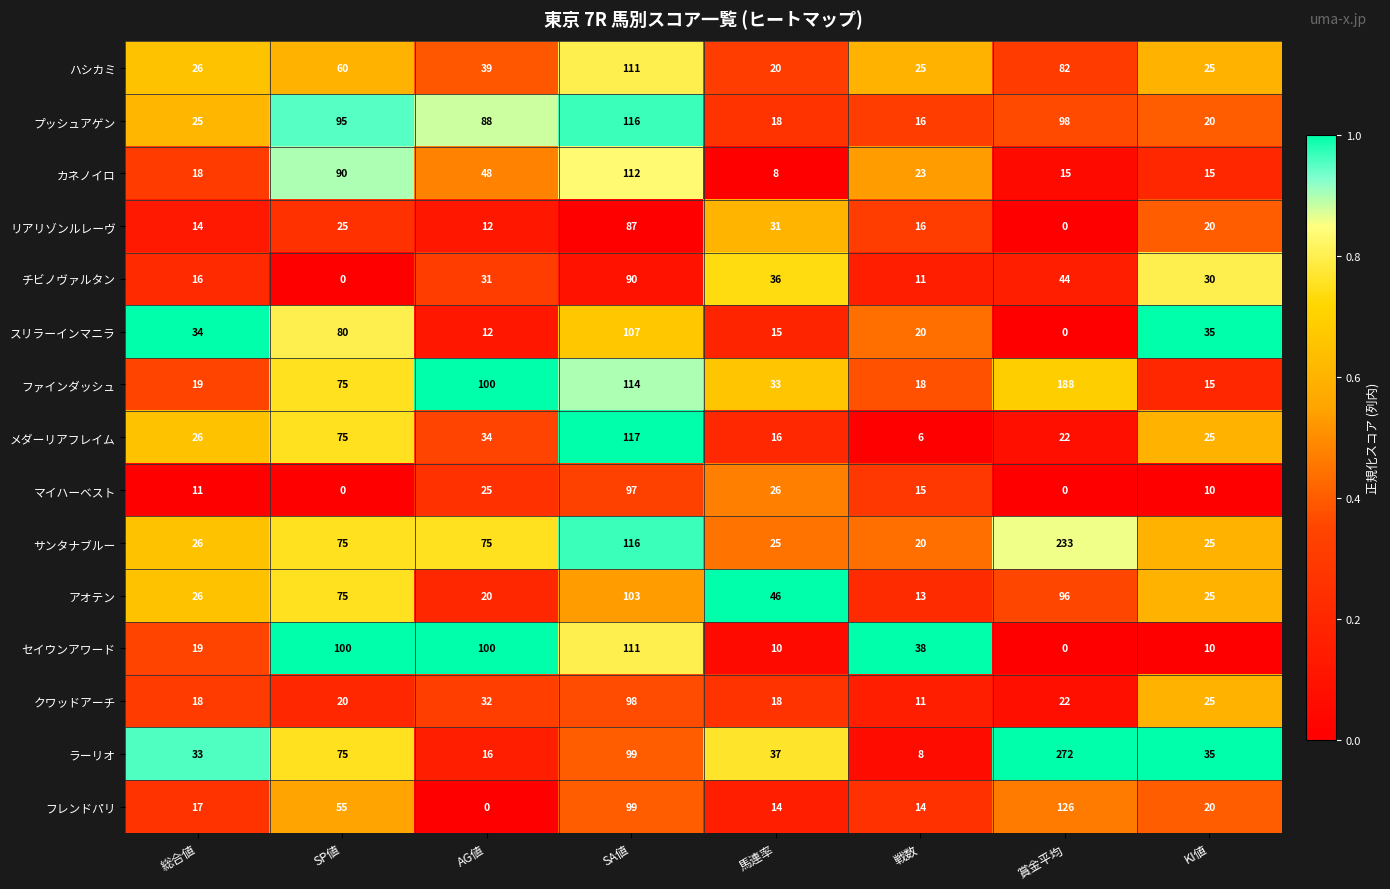

What is the difference between the highest and lowest values at 総合値?

23